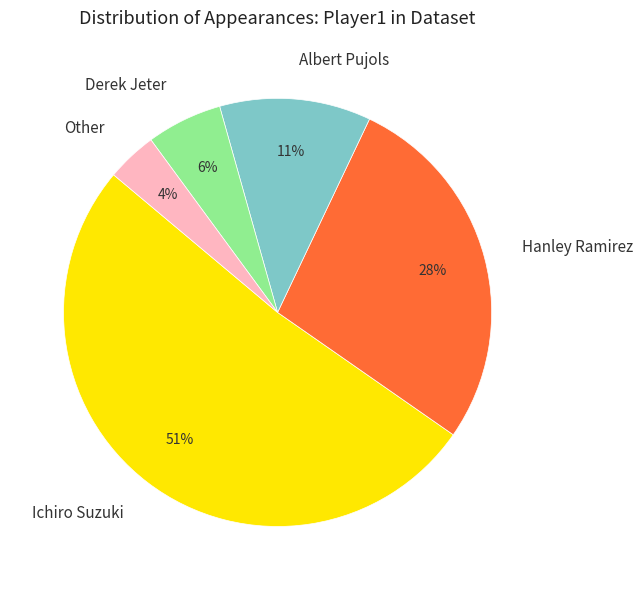

True or false: Albert Pujols accounts for 11% of the total.

True